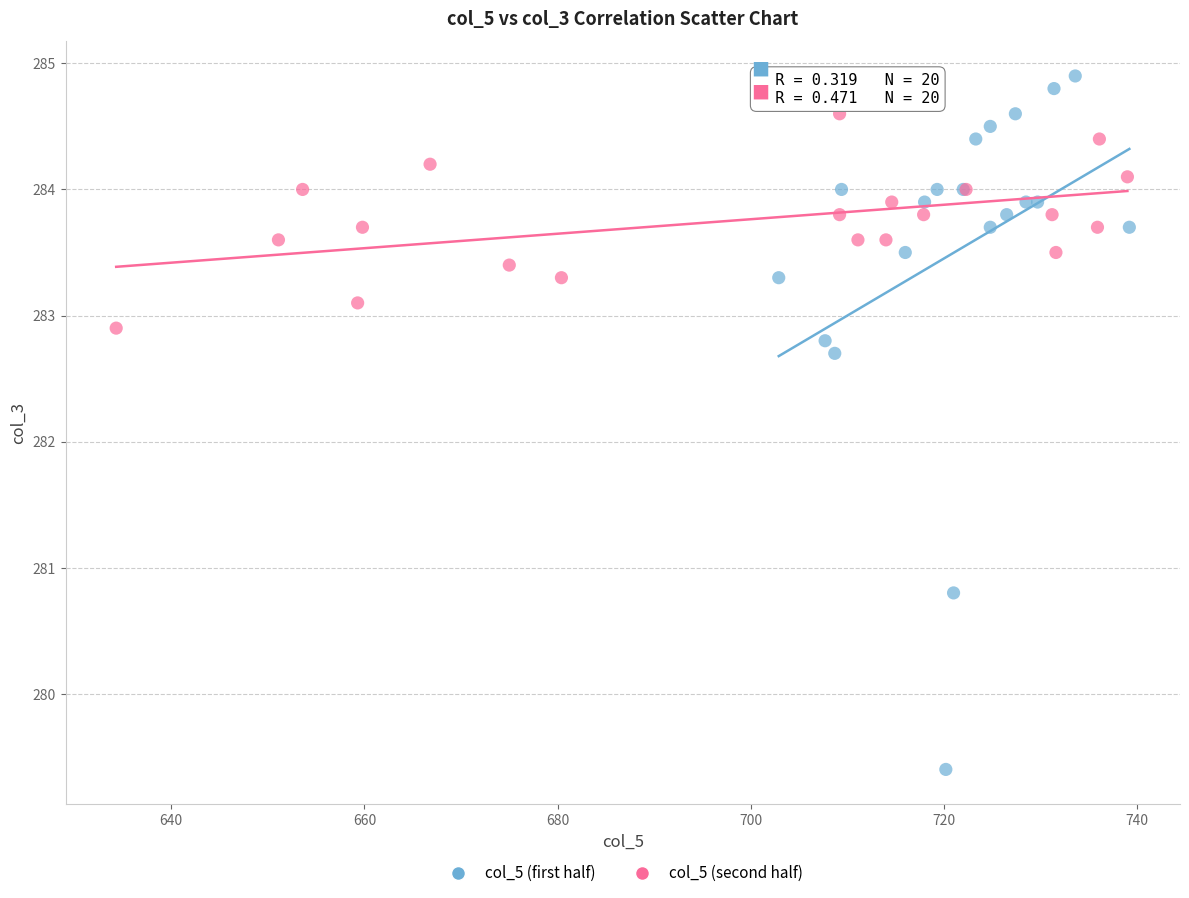

Which series has the largest Y range (max minus min)?

col_5 (first half)